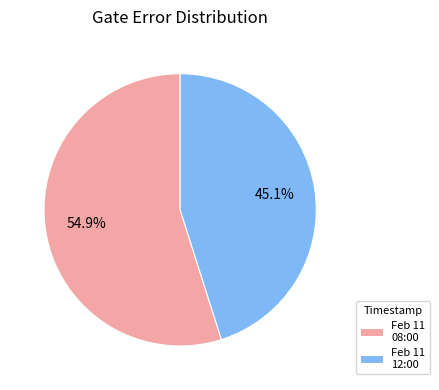

Combined, do Feb 11 12:00 and Feb 11 08:00 account for over 50%?

Yes